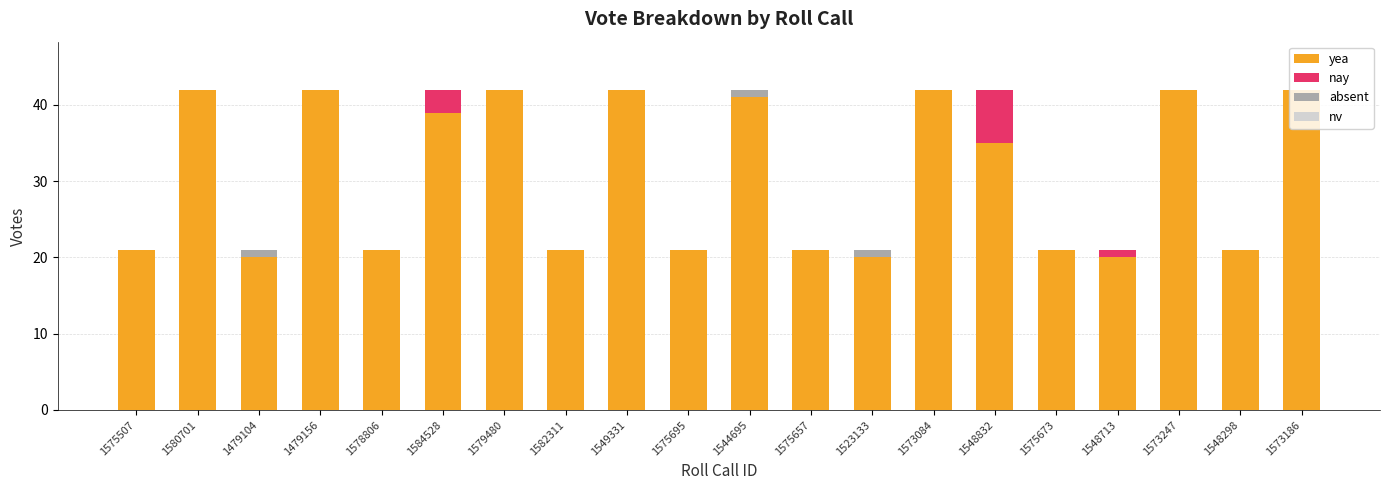

Are the bars grouped side by side (vs. stacked)?

No